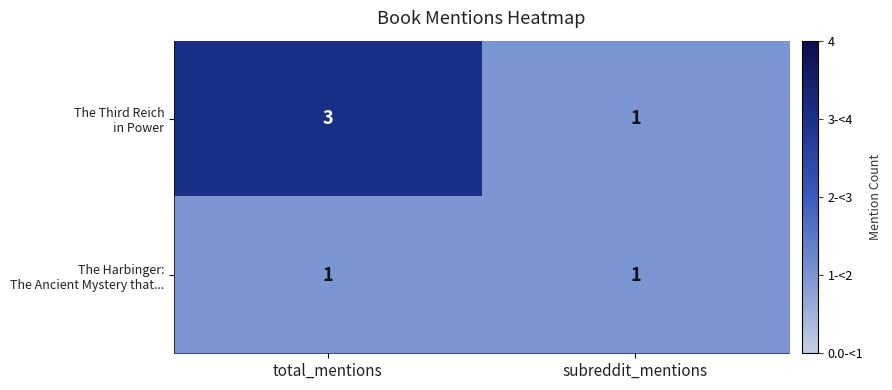

What is the total value across all series at total_mentions?

4